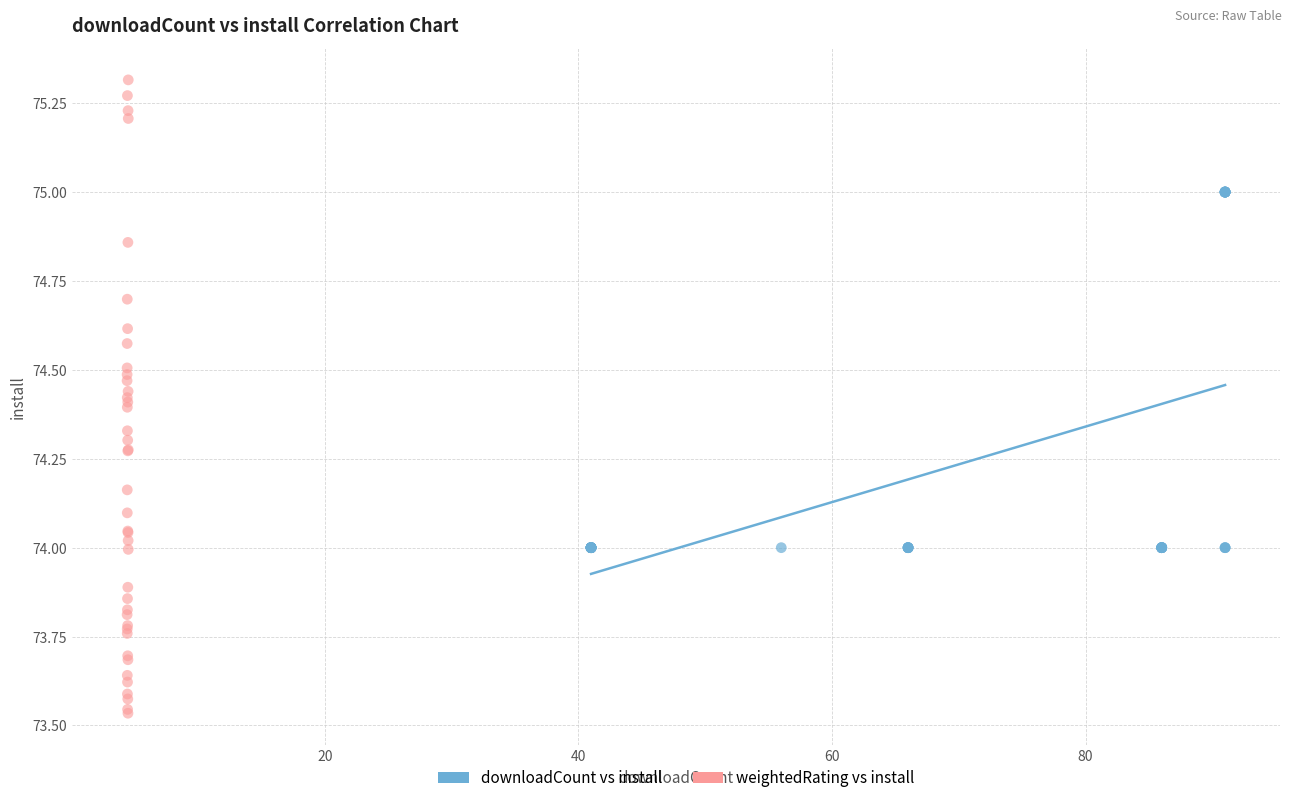

Which series has the largest Y range (max minus min)?

weightedRating vs install